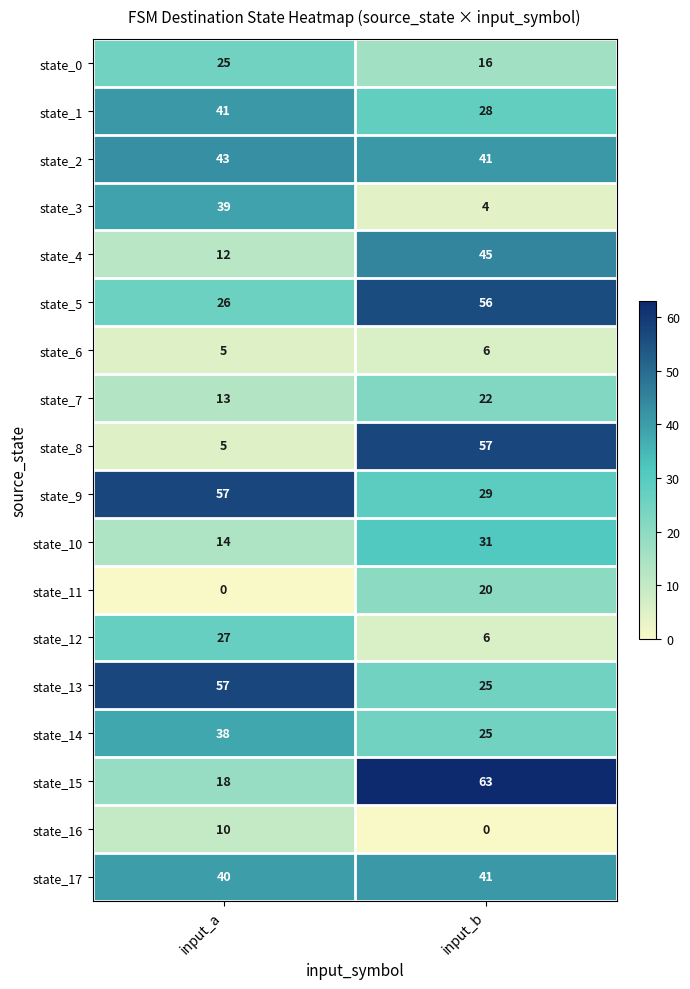

At how many categories does at least one series exceed 34?

2